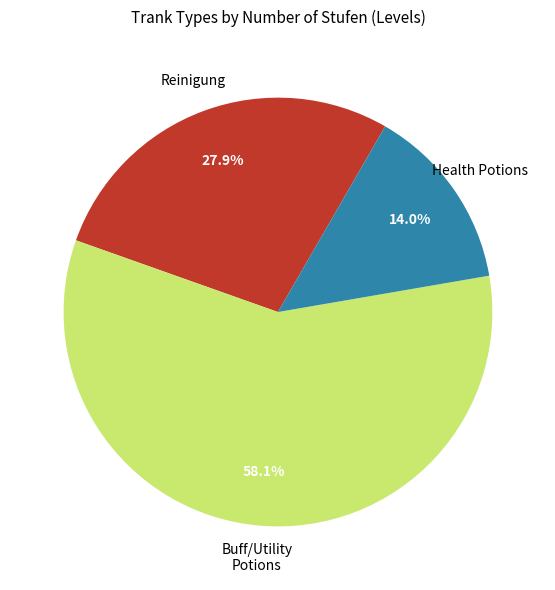

Is there a majority slice in this chart?

Yes